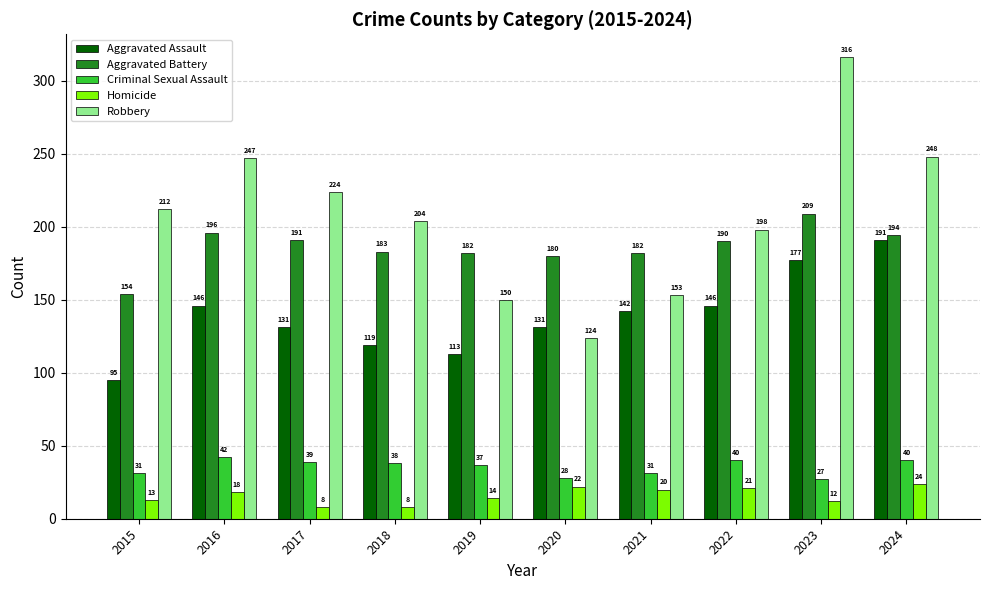

Reading right to left, what are all the values shown in this chart?

Aggravated Assault: 191	177	146	142	131	113	119	131	146	95
Aggravated Battery: 194	209	190	182	180	182	183	191	196	154
Criminal Sexual Assault: 40	27	40	31	28	37	38	39	42	31
Homicide: 24	12	21	20	22	14	8	8	18	13
Robbery: 248	316	198	153	124	150	204	224	247	212